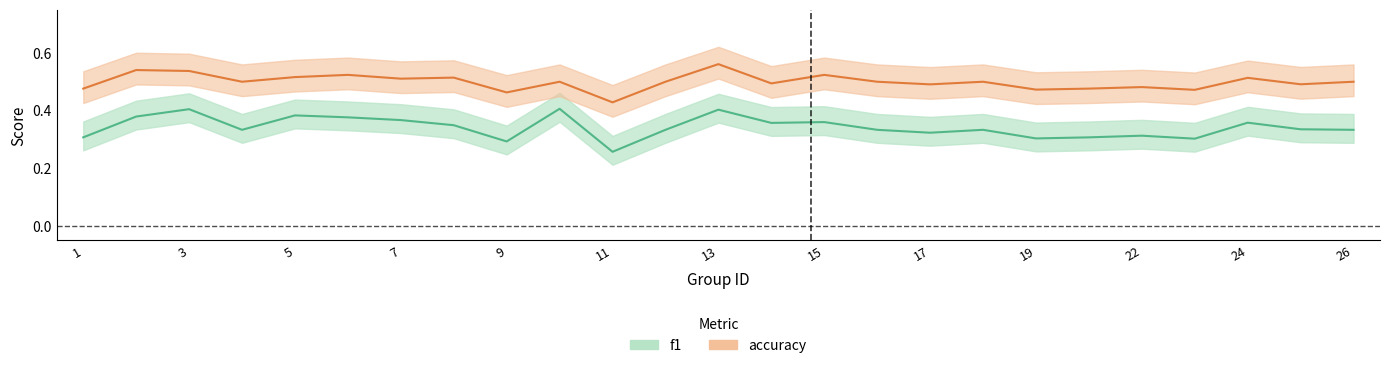

True or false: accuracy and f1 intersect in this chart.

False